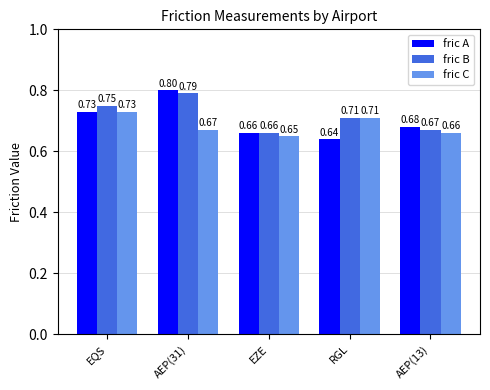

The value of fric B at AEP(31) is 0.8. True or false?

True